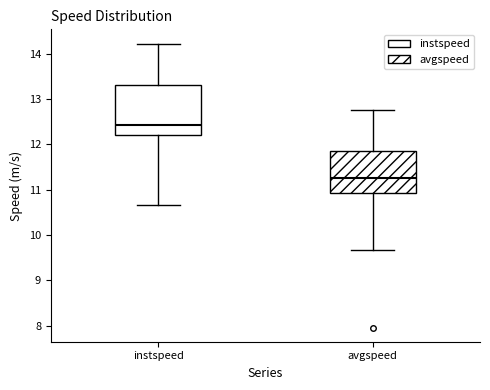

Where does the upper whisker of the box for avgspeed end on the y-axis? The values are not printed on the chart, so give them approximately, as read against the axis.

12.8